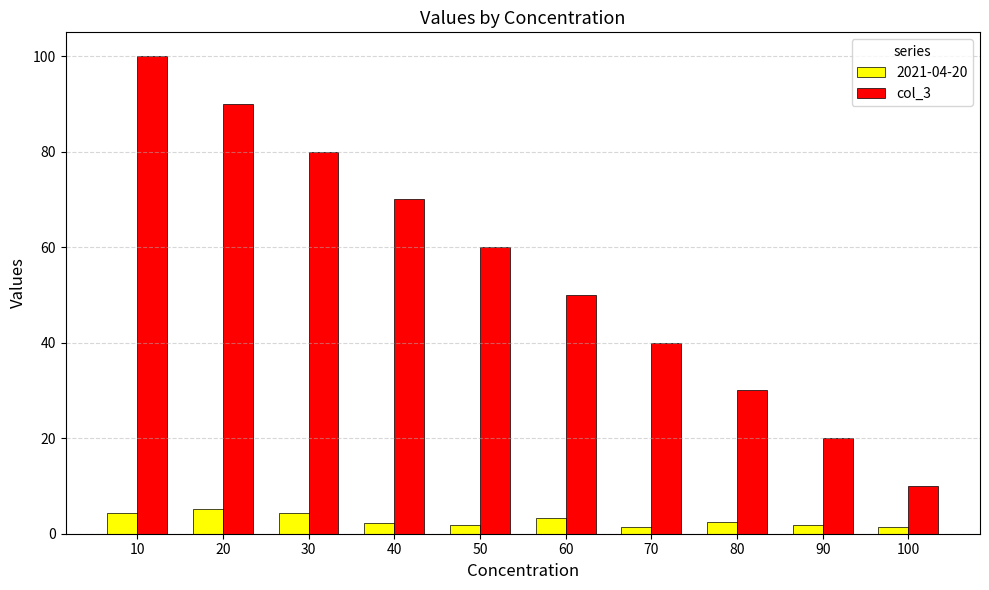

The value of col_3 at 60 is 77.6. True or false?

False